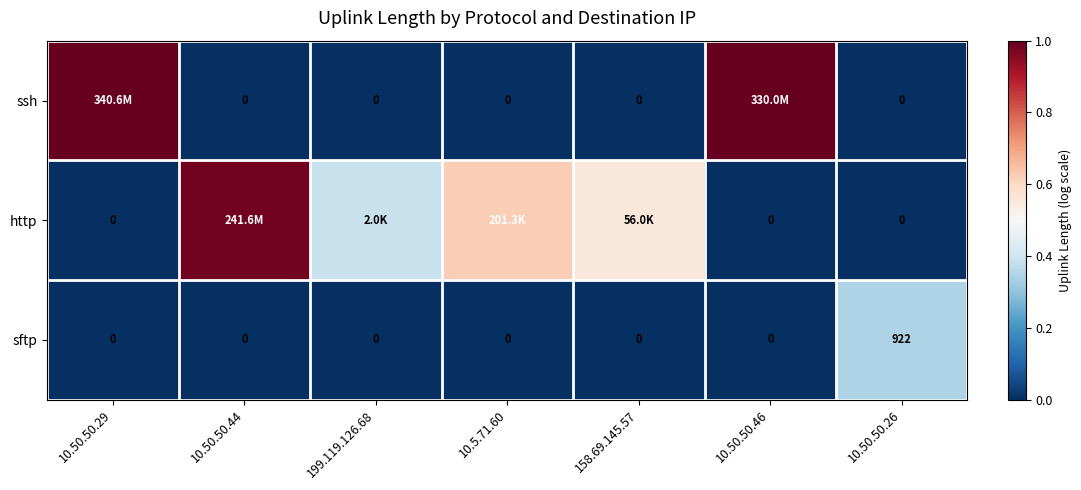

What is the difference between the highest and lowest values at 10.50.50.29?

1.0